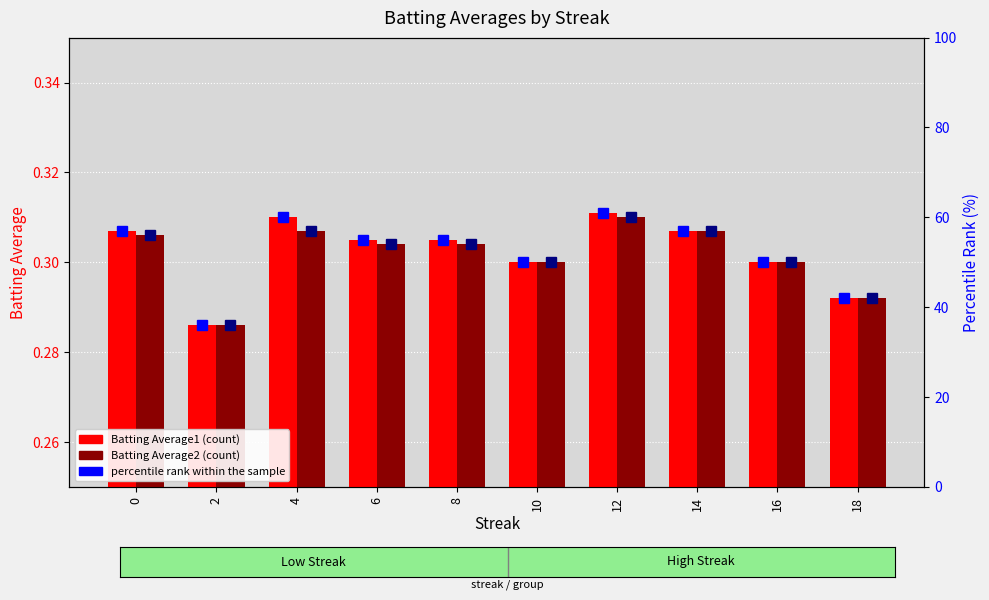

How many groups of bars are there?

10